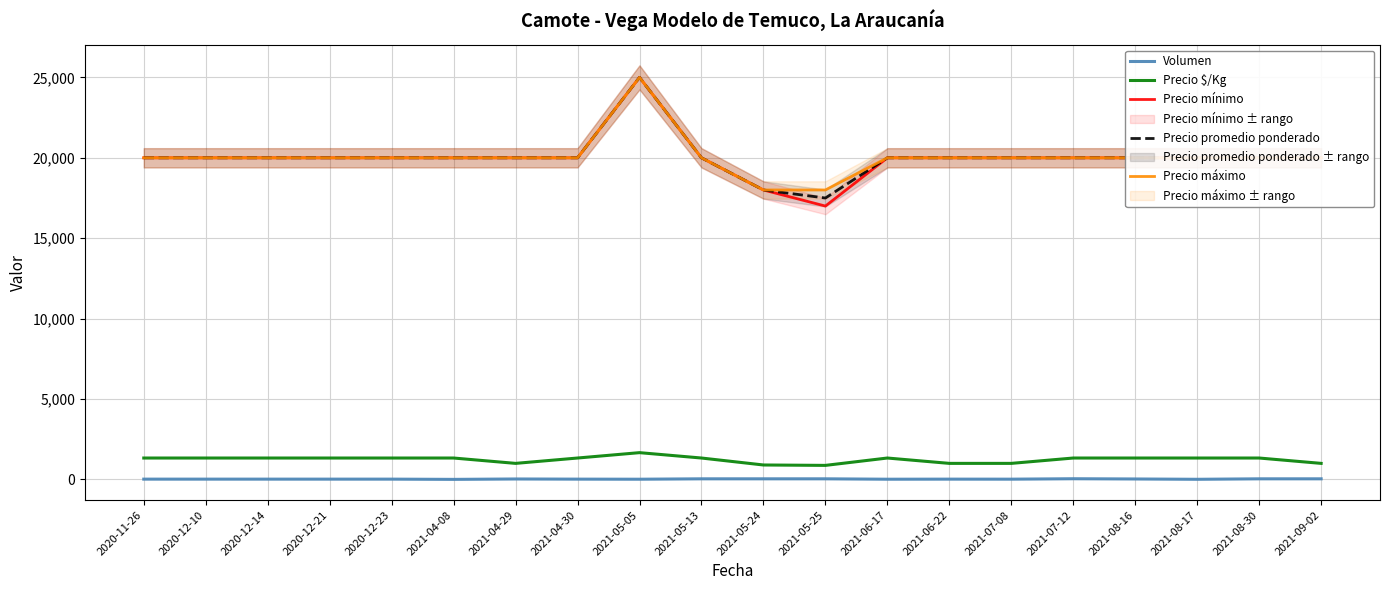

Does the chart have visible grid lines?

Yes